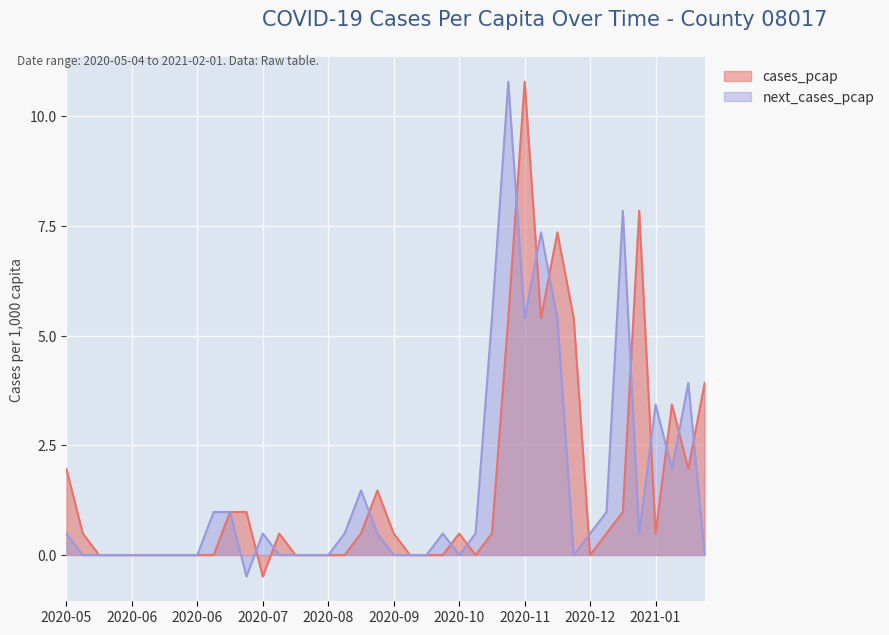

How many lines are shown in the chart?

2